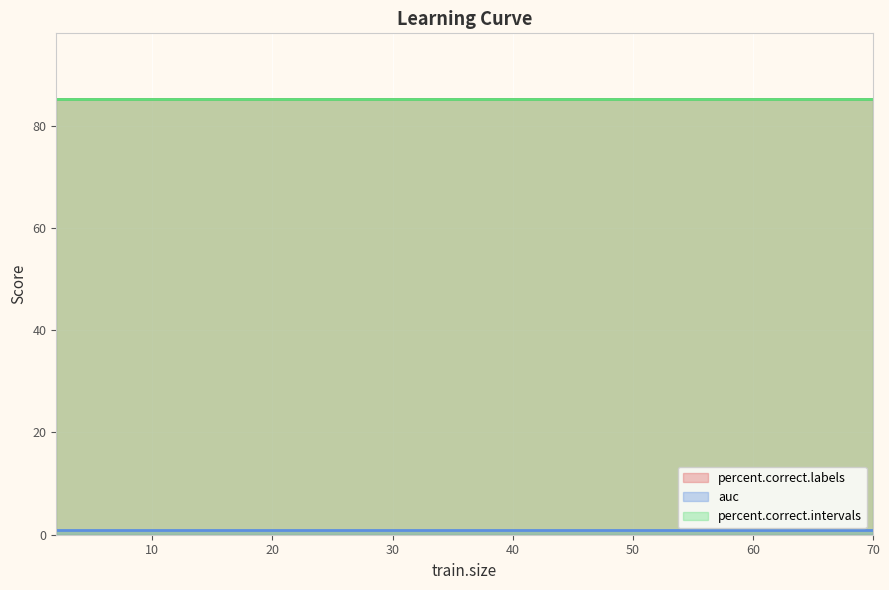

True or false: percent.correct.intervals and percent.correct.labels cross at least once.

False